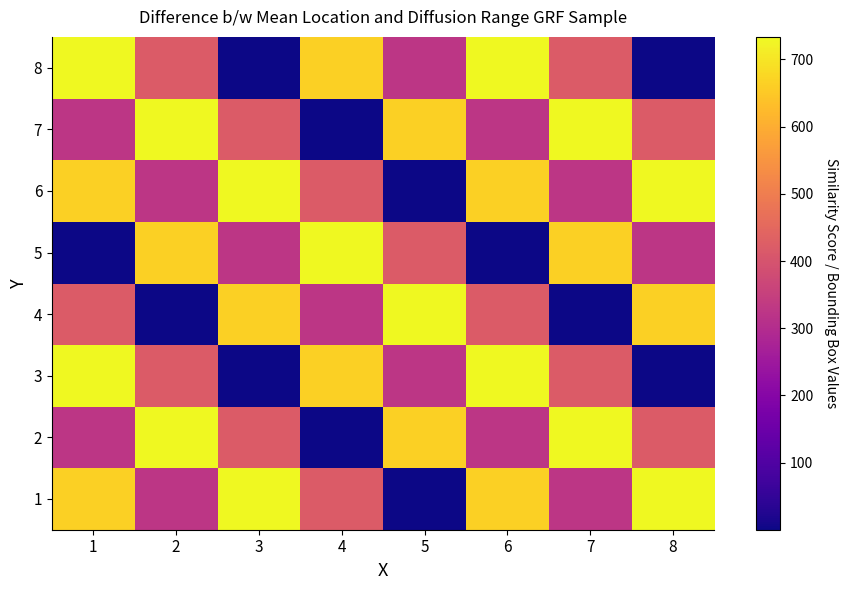

Reading left to right, transcribe all the data shown in this chart.

1: 1=663.4	2=324.6	3=733.4	4=420.6	5=0.3	6=663.4	7=324.6	8=733.4
2: 1=324.6	2=733.4	3=420.6	4=0.3	5=663.4	6=324.6	7=733.4	8=420.6
3: 1=733.4	2=420.6	3=0.3	4=663.4	5=324.6	6=733.4	7=420.6	8=0.3
4: 1=420.6	2=0.3	3=663.4	4=324.6	5=733.4	6=420.6	7=0.3	8=663.4
5: 1=0.3	2=663.4	3=324.6	4=733.4	5=420.6	6=0.3	7=663.4	8=324.6
6: 1=663.4	2=324.6	3=733.4	4=420.6	5=0.3	6=663.4	7=324.6	8=733.4
7: 1=324.6	2=733.4	3=420.6	4=0.3	5=663.4	6=324.6	7=733.4	8=420.6
8: 1=733.4	2=420.6	3=0.3	4=663.4	5=324.6	6=733.4	7=420.6	8=0.3